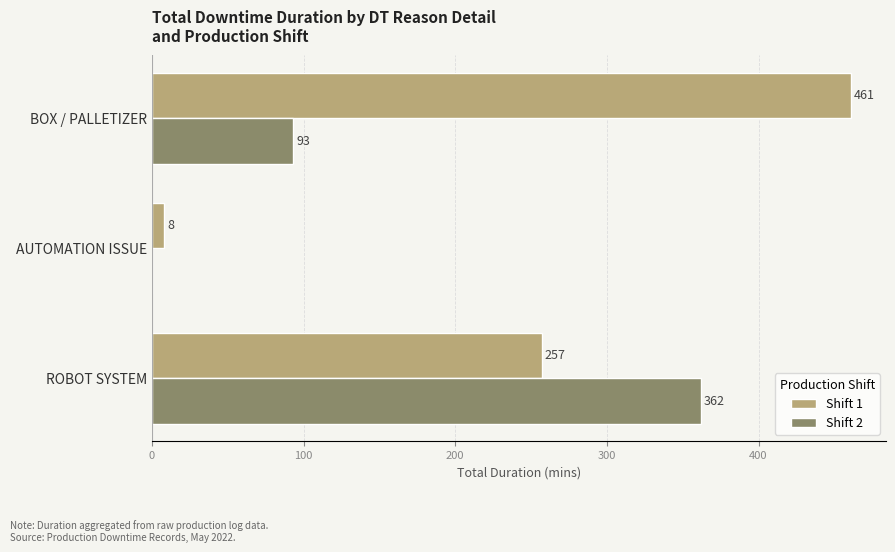

What is the maximum value shown in the chart?

461